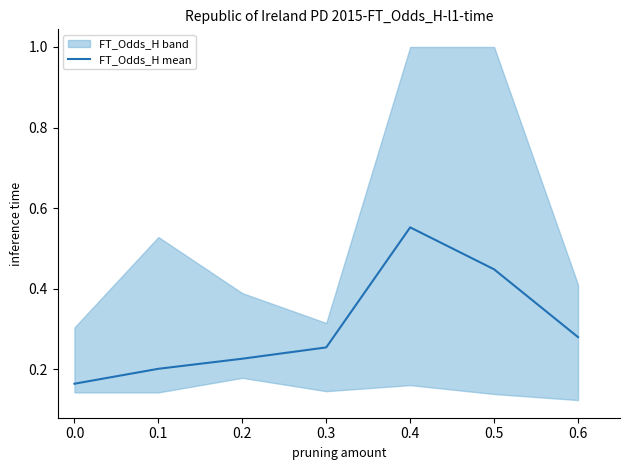

How many interior local peaks (higher than both neighbors) does the data have?

1